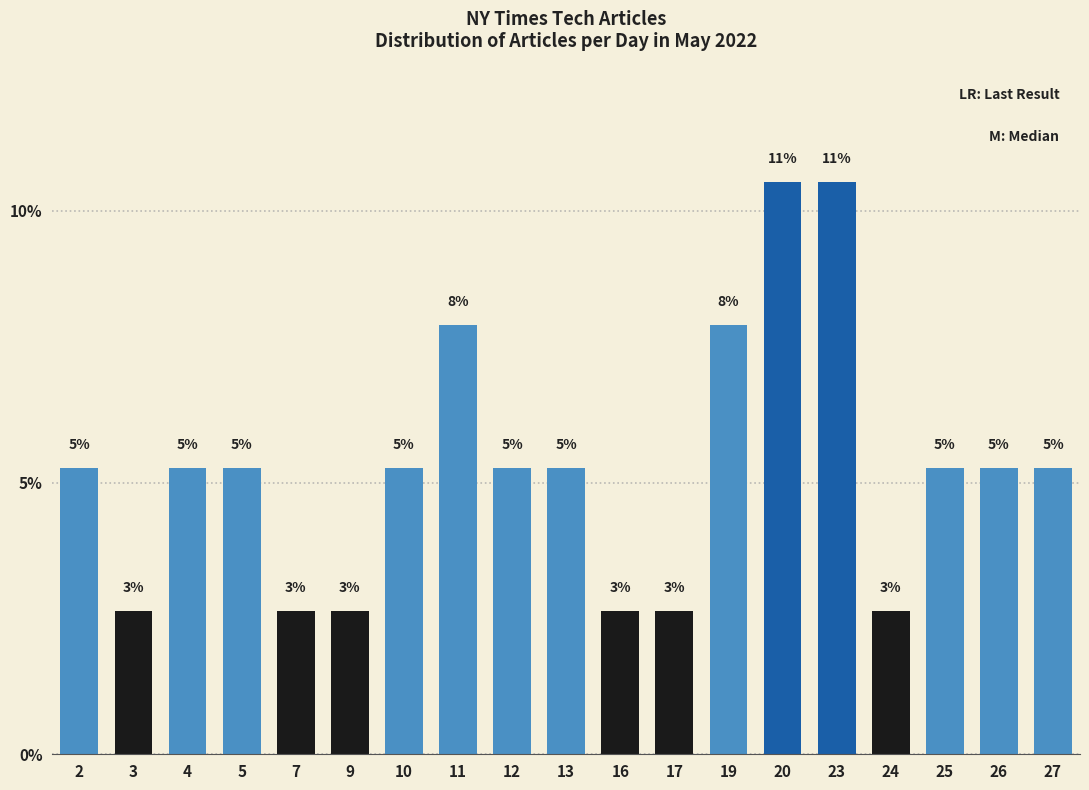

Does the chart contain any negative values?

No